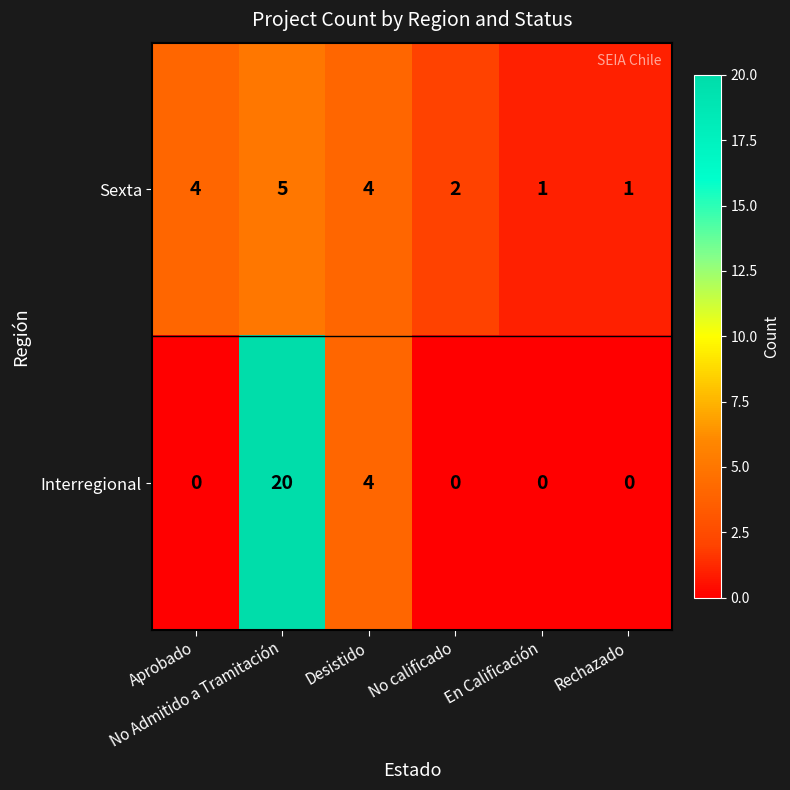

What is the sum of all Sexta values?

17